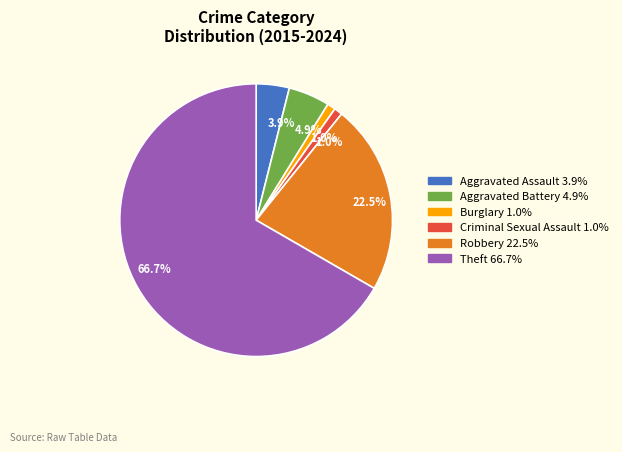

Which category has the biggest portion of the pie?

Theft 66.7%